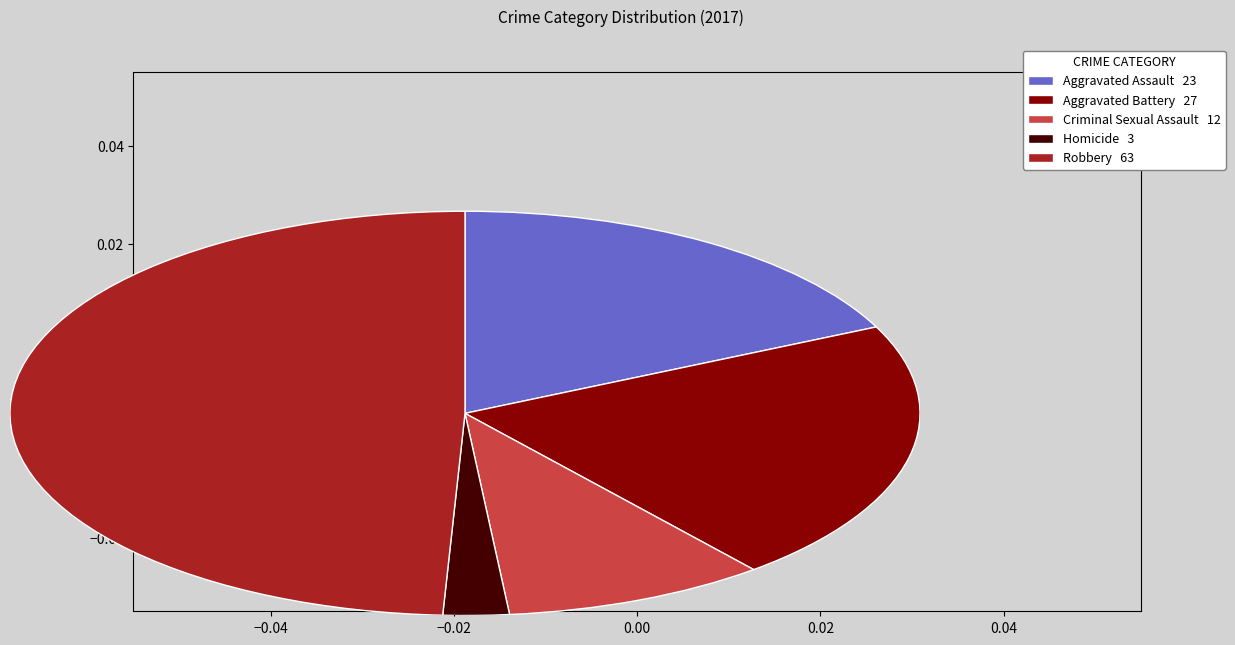

Rank the categories by value from lowest to highest.

Homicide, Criminal Sexual Assault, Aggravated Assault, Aggravated Battery, Robbery